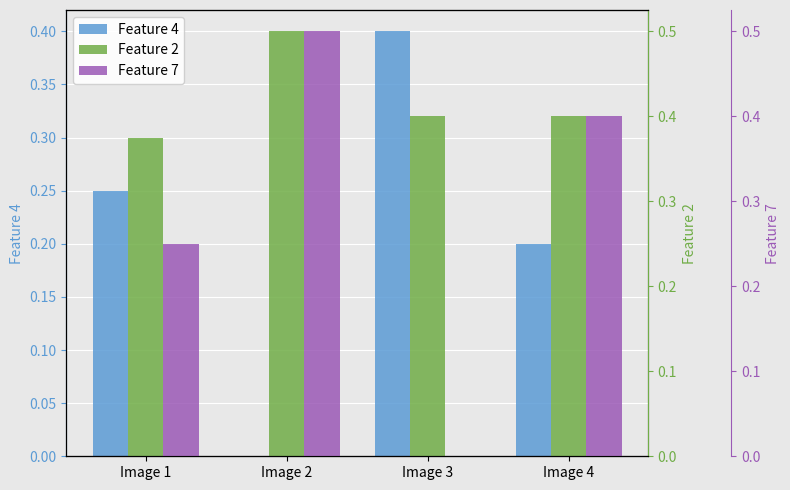

At which category is the sum across all series the highest?

Image 2